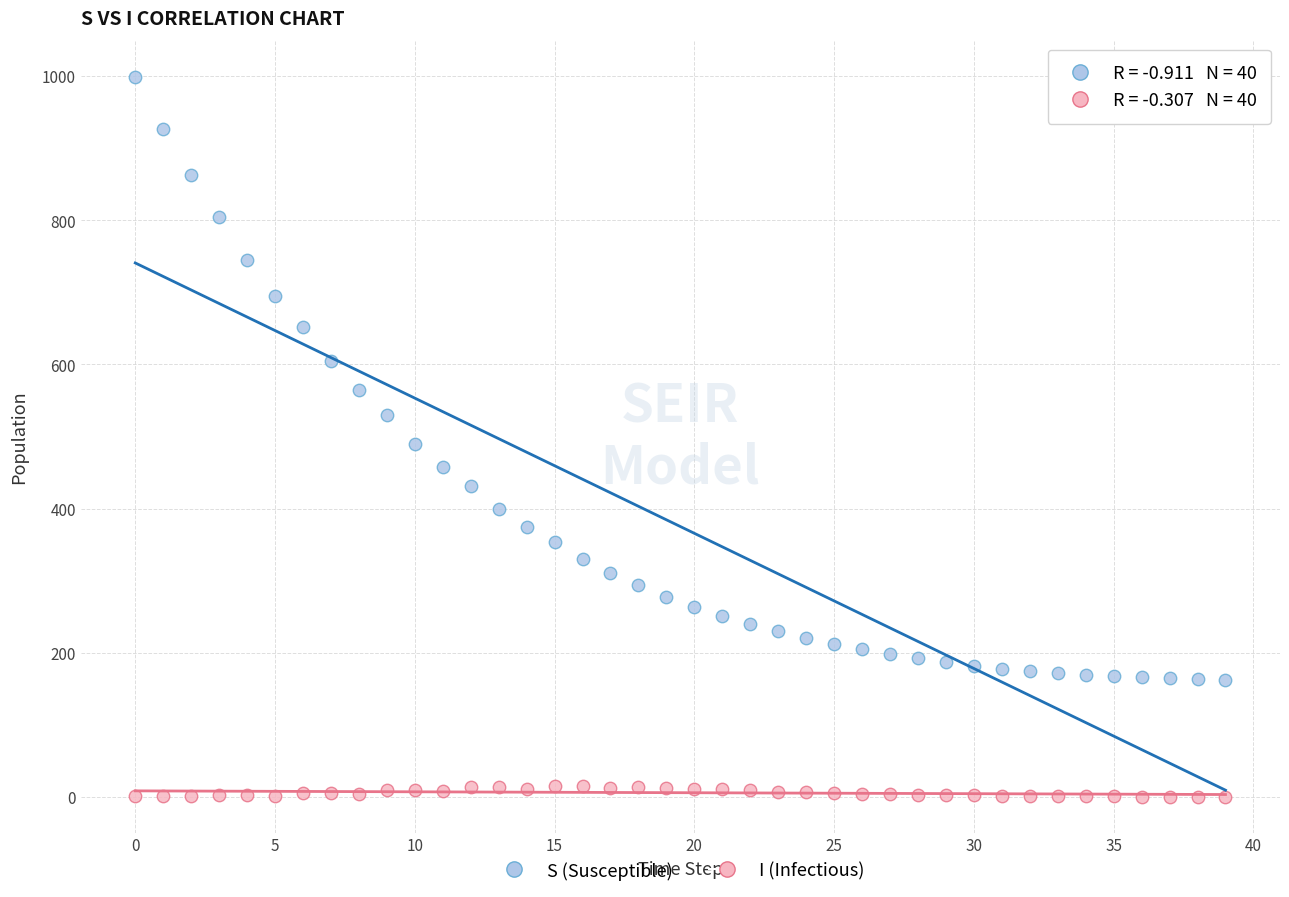

Which series reaches the maximum Y coordinate?

S (Susceptible)